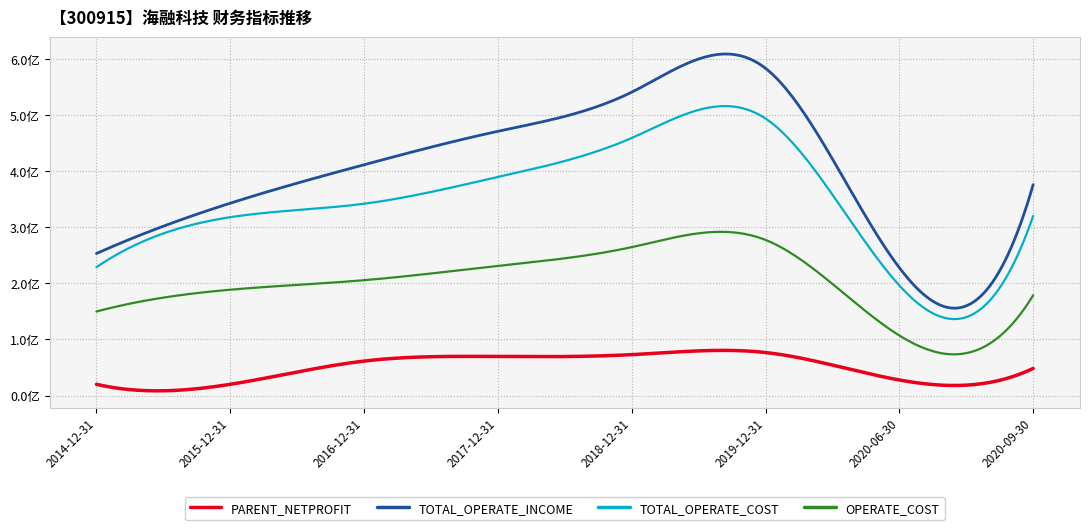

Does the chart display data point markers on the line(s)?

No